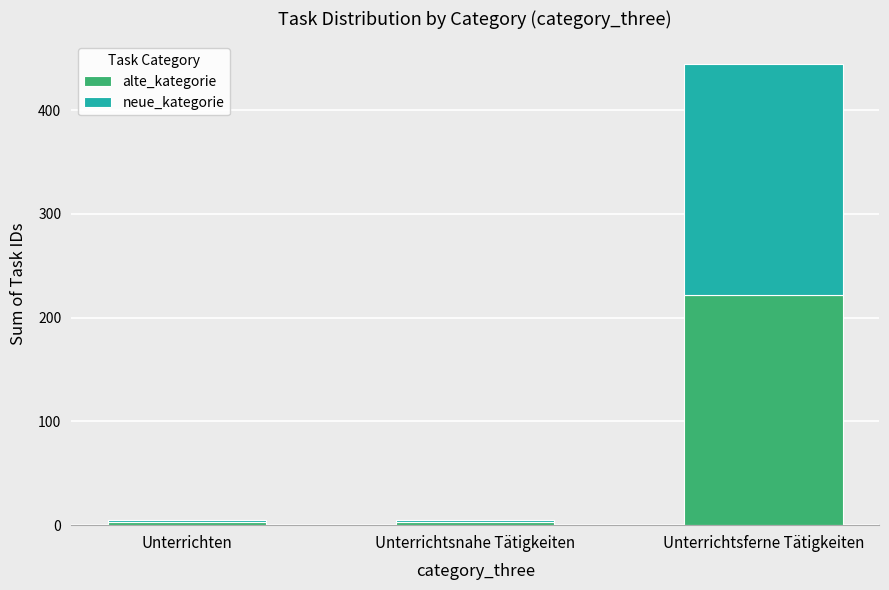

What is the average value of the alte_kategorie series?

76